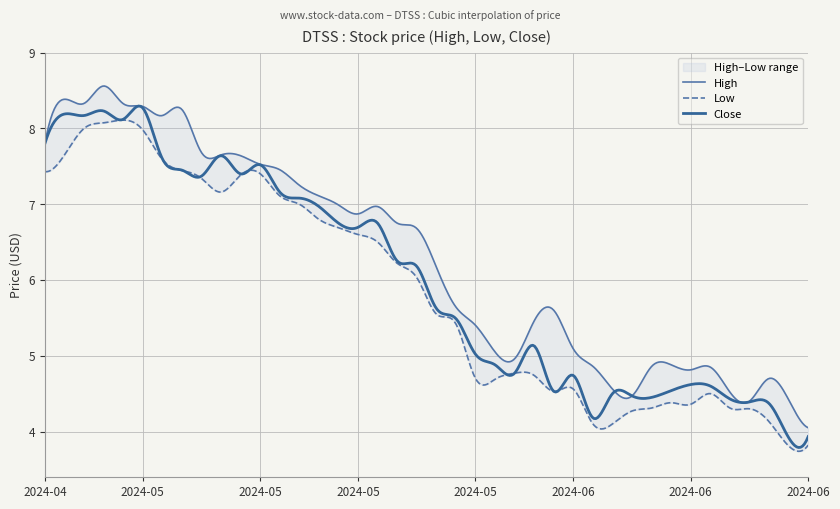

What is the smallest value displayed?

3.8